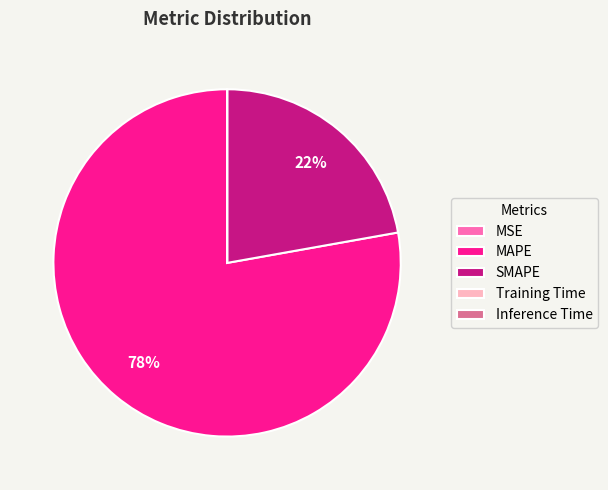

Which category has the biggest portion of the pie?

MAPE